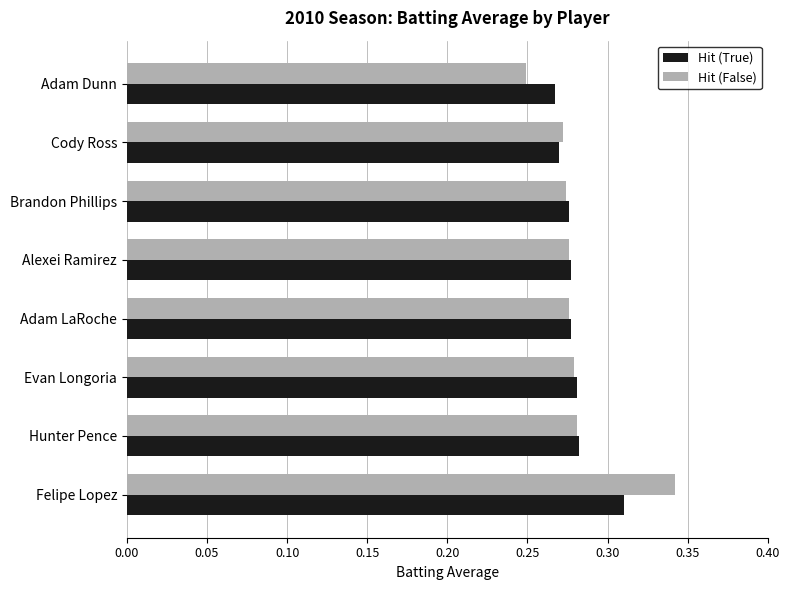

Rank the series at Felipe Lopez from highest to lowest value.

Hit (False), Hit (True)